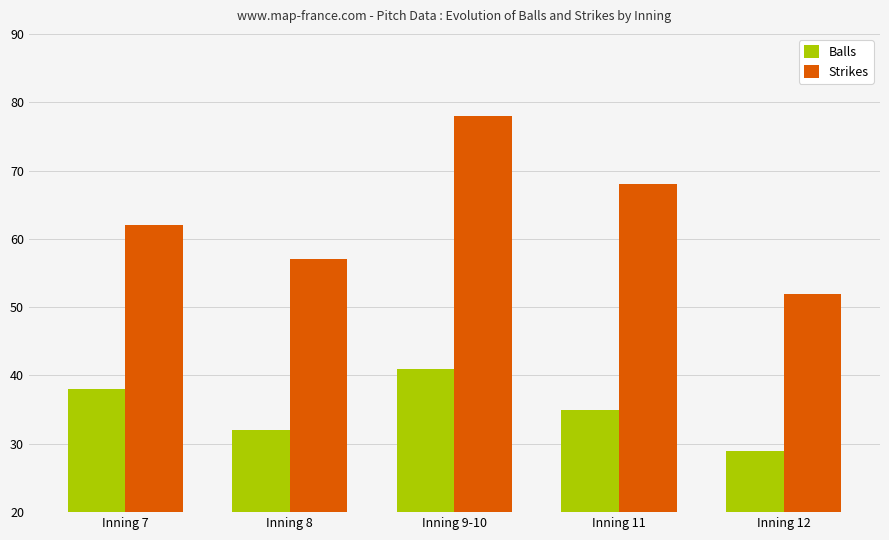

Are the bars grouped side by side (vs. stacked)?

Yes